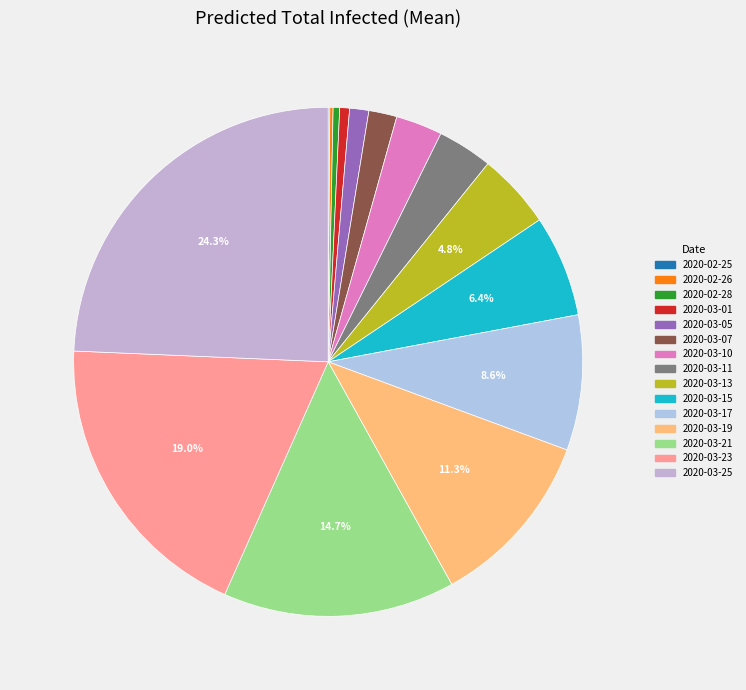

Which slice is the largest?

2020-03-25